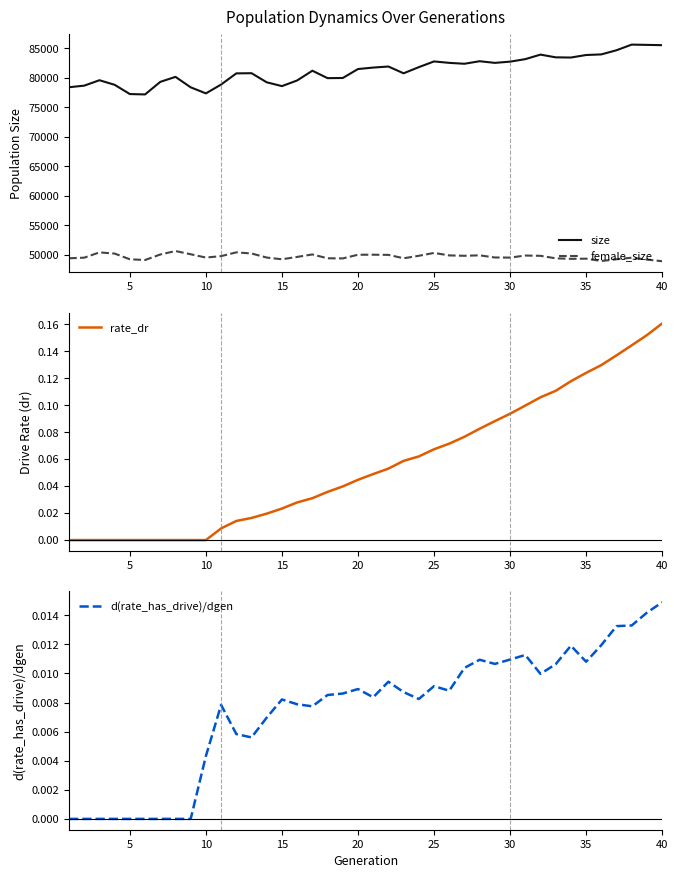

What is the minimum value for female_size?

48912